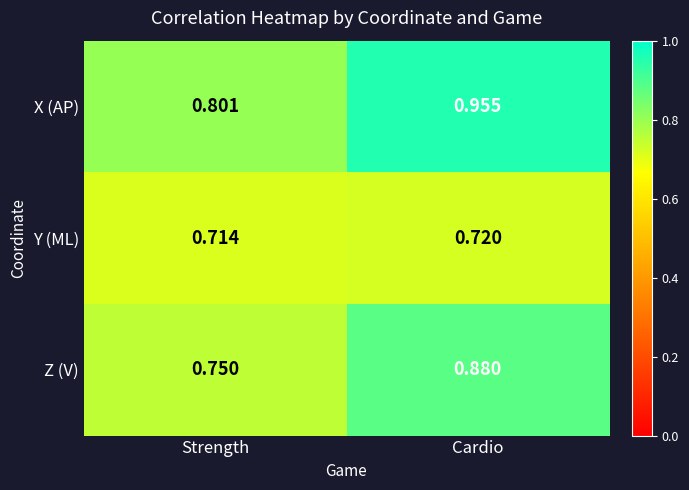

Where is X (AP) nearest to the value 0?

Strength